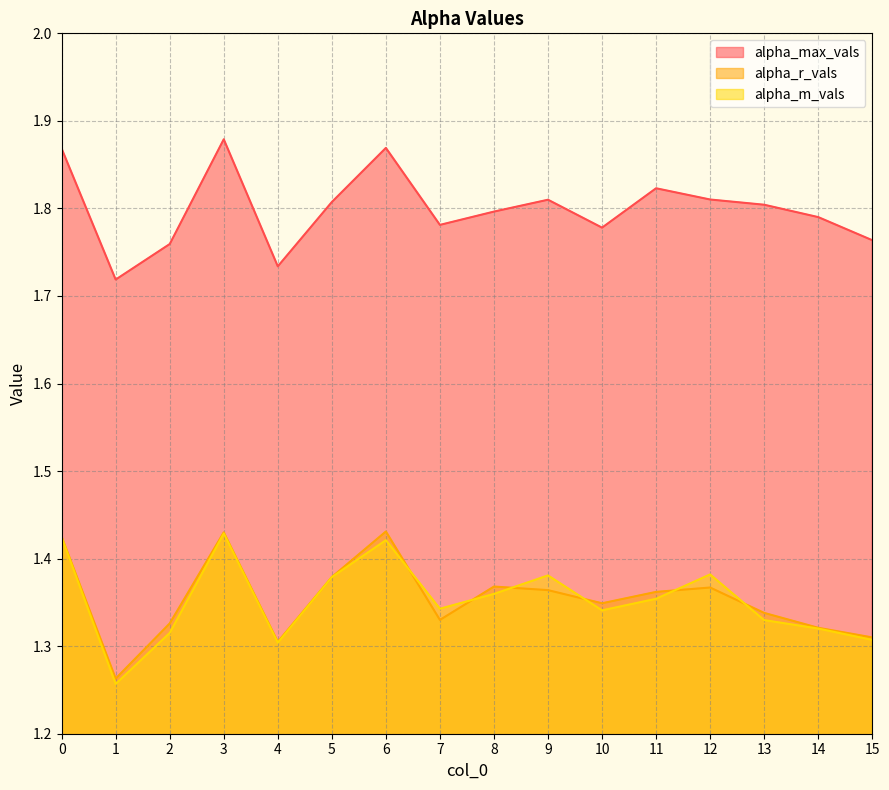

Which series has the largest total across all categories?

alpha_max_vals